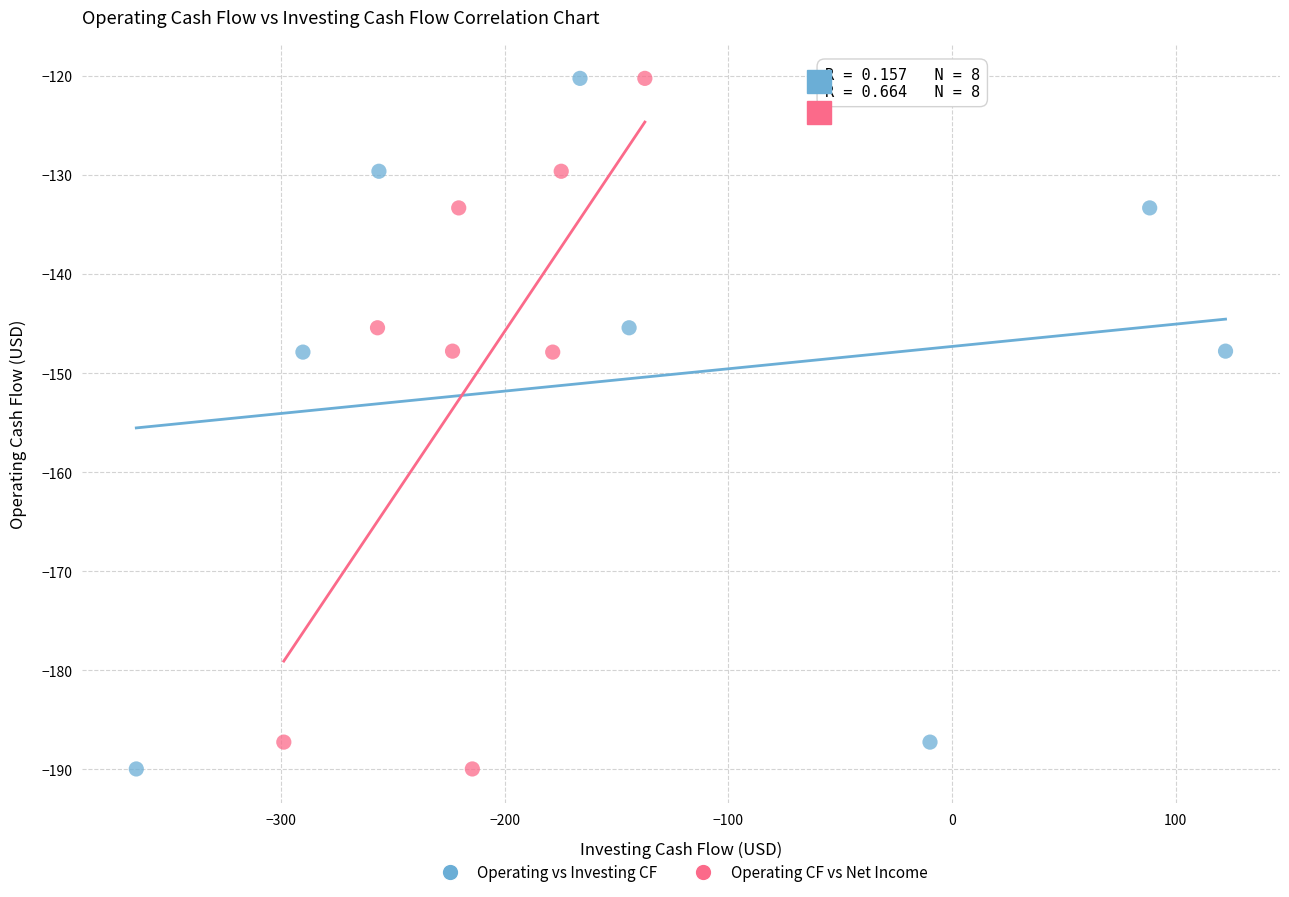

What are all the series names shown in the legend?

Operating vs Investing CF, Operating CF vs Net Income